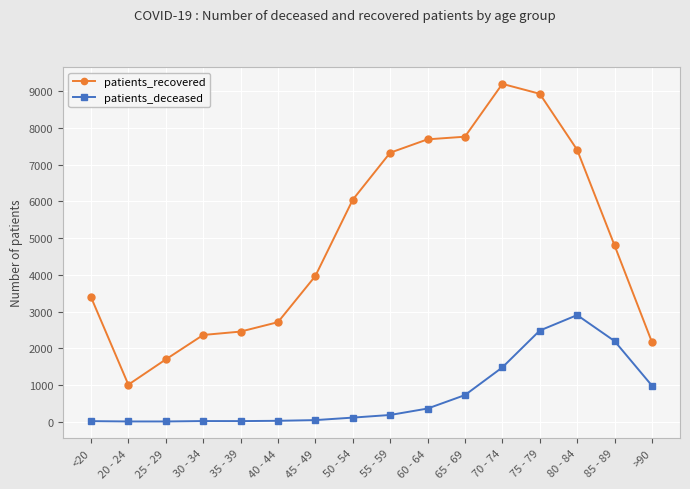

Where is patients_deceased nearest to the value 1453?

70 - 74